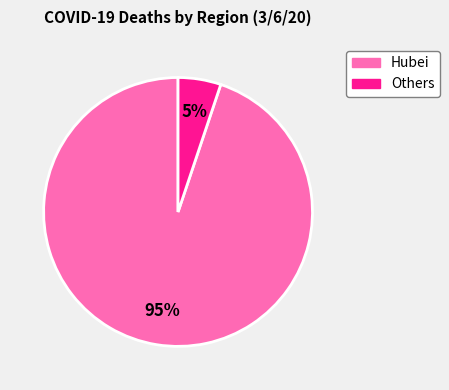

To the nearest percent, what is the average slice percentage?

50%